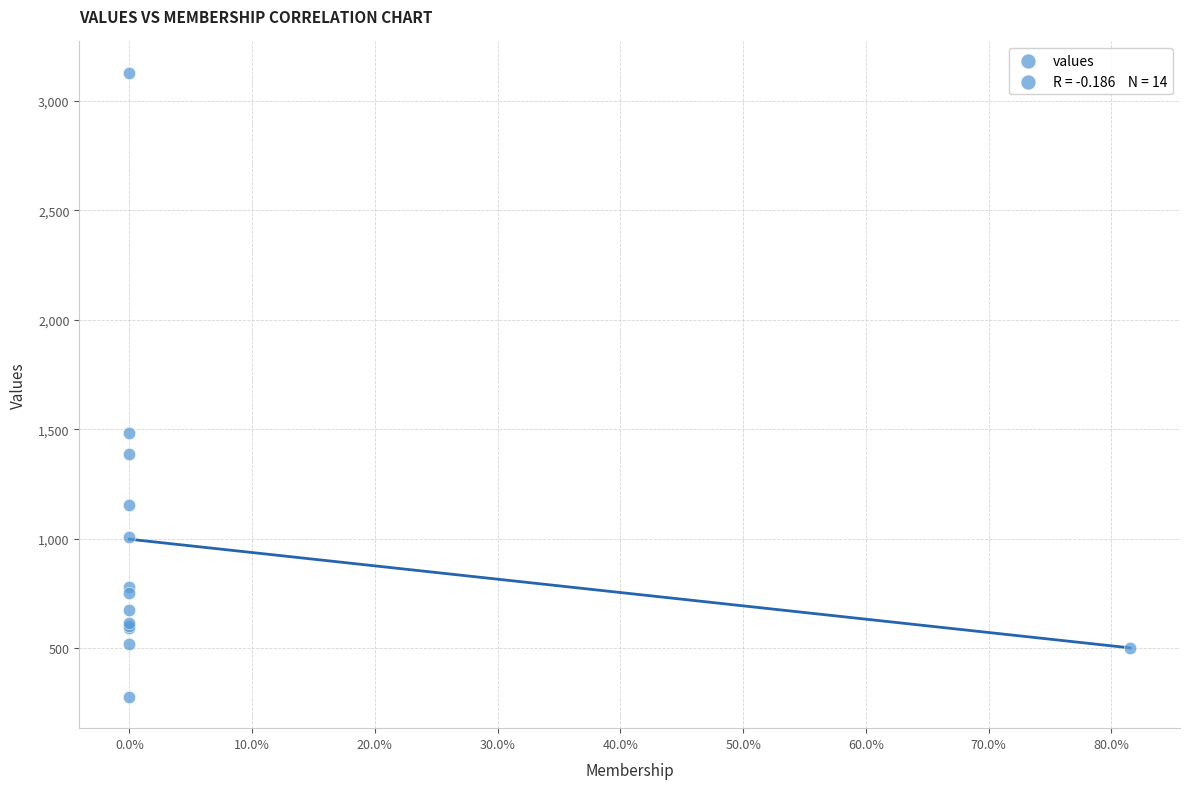

What Y value in the scatter plot is closest to 1702?

1484.0